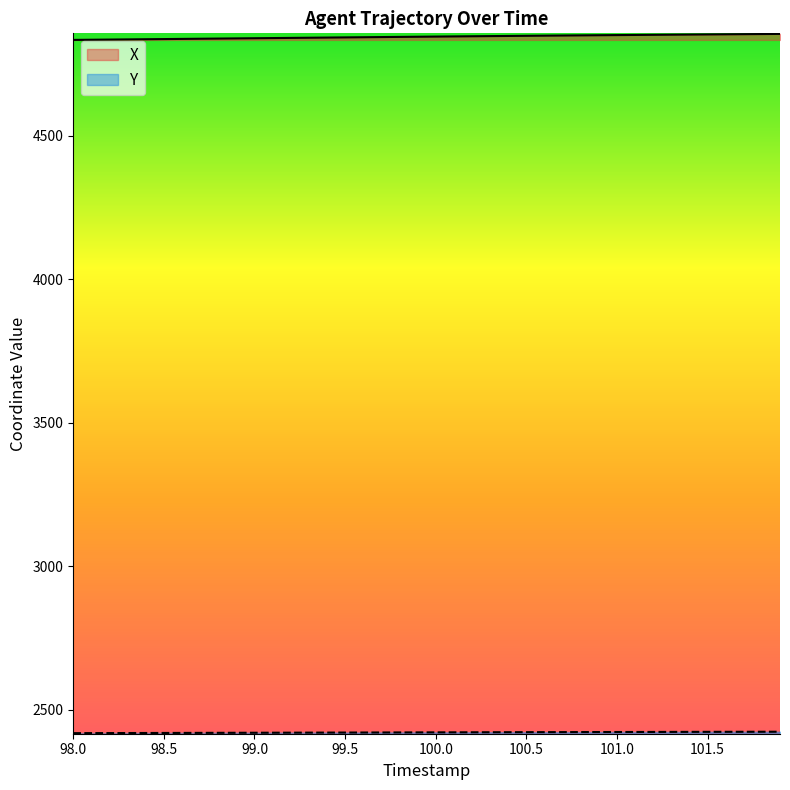

How many data points in Y are less than 2421?

17